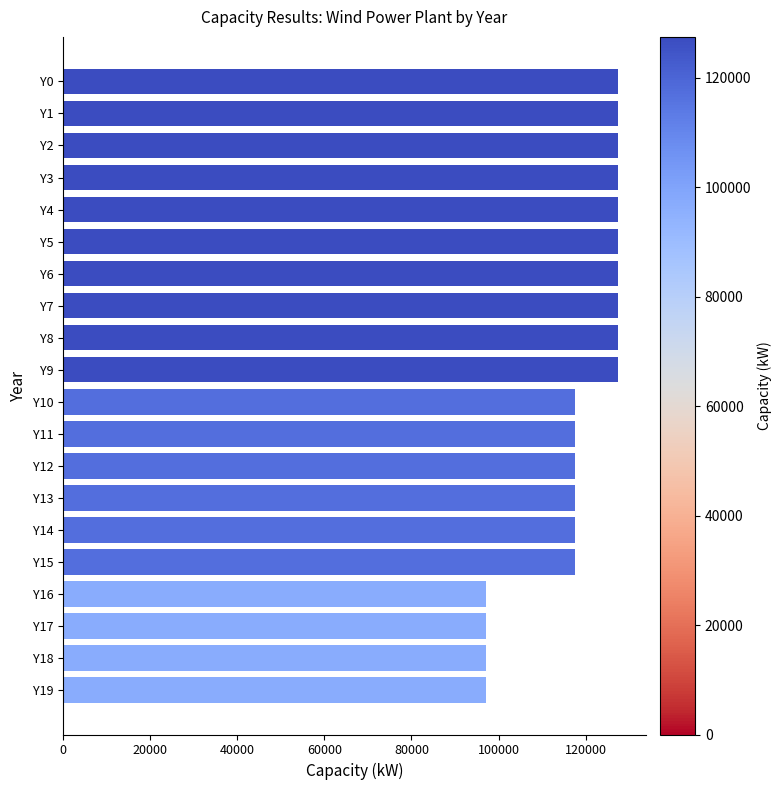

How many values are below 127500?

10